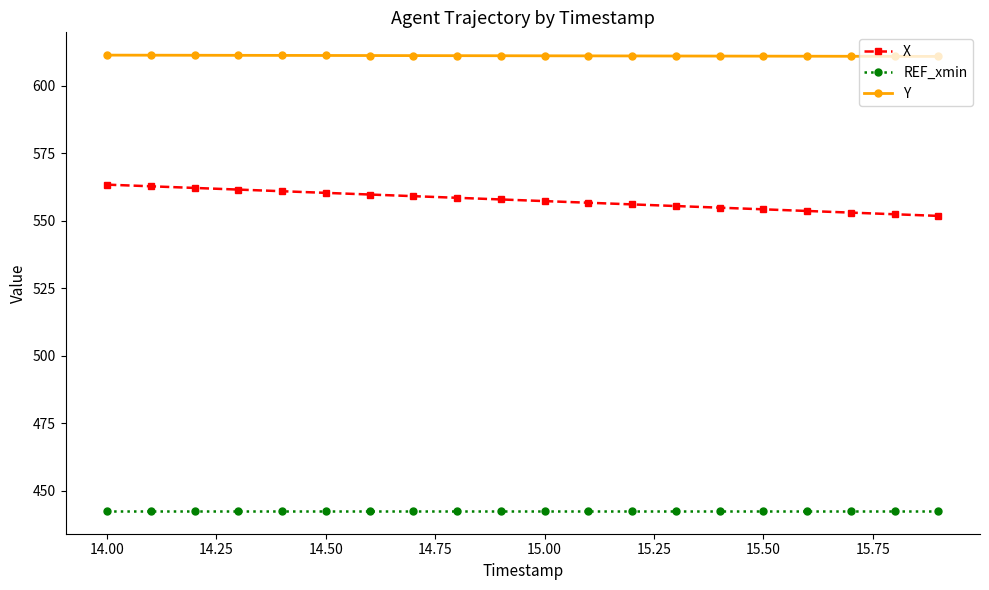

What is the average value of the Y series?

611.1